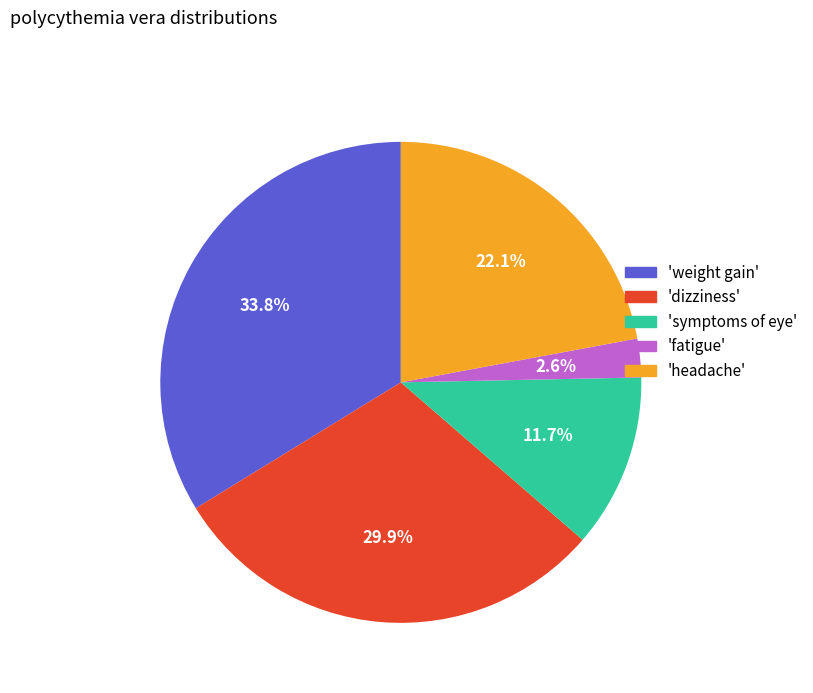

Is there any slice that represents more than half of the pie?

No